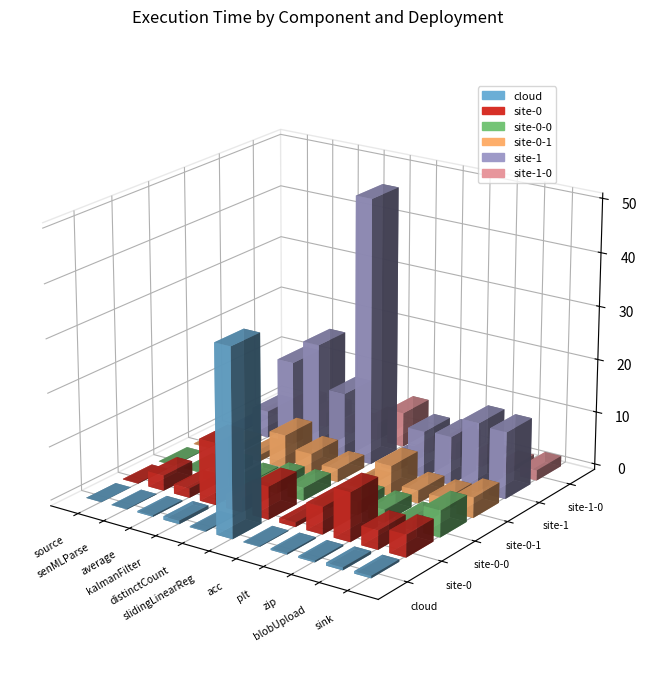

Which label corresponds to the smallest value in the chart?

source